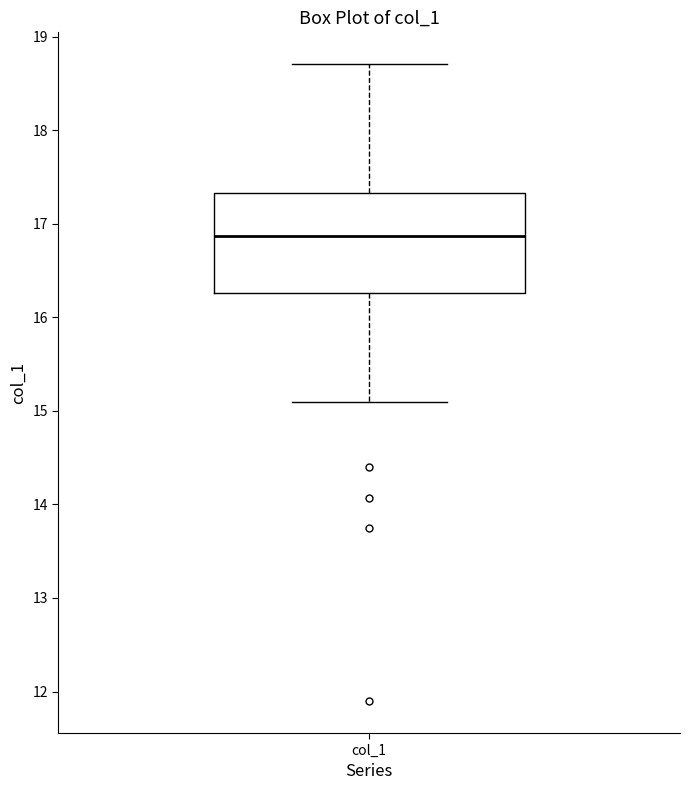

Where does the median line of the box for col_1 sit on the y-axis? The values are not printed on the chart, so give them approximately, as read against the axis.

16.9